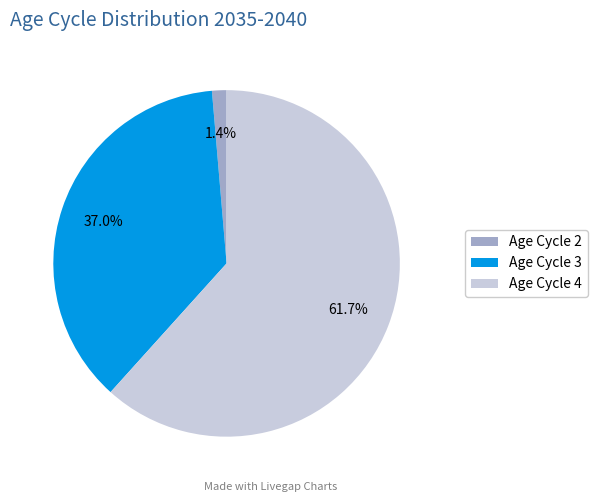

What is the largest slice in the pie chart?

Age Cycle 4